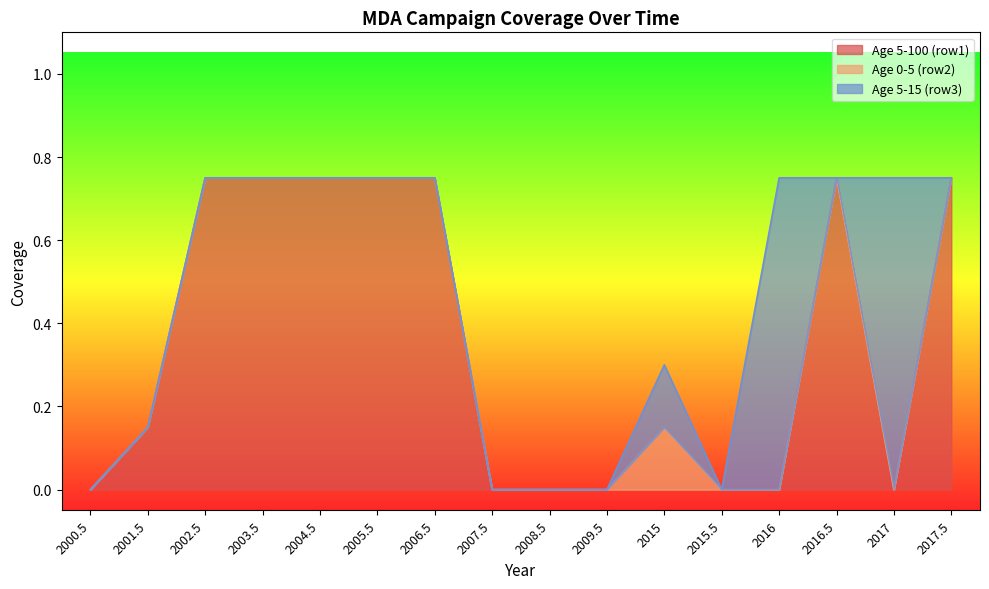

Is the value of Age 5-100 (row1) at 2006.5 greater than the value of Age 5-15 (row3) at 2016.5?

Yes